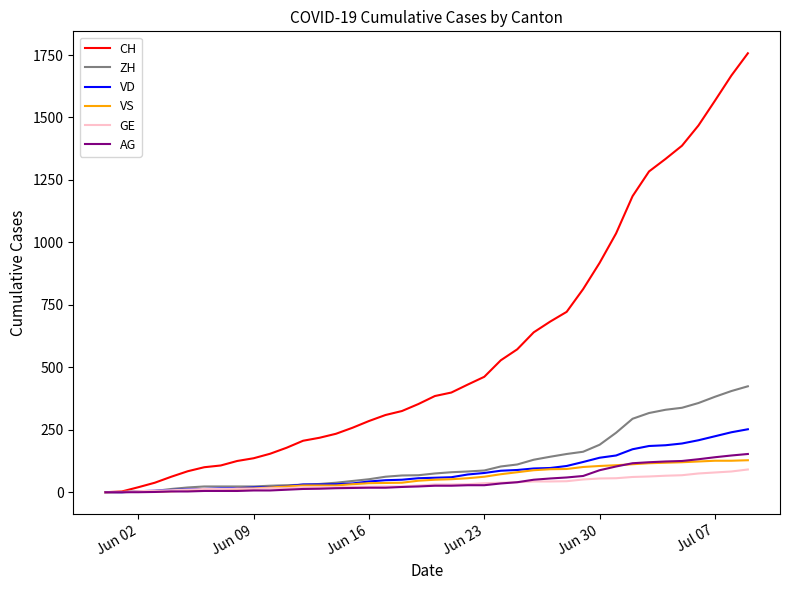

Which series has the largest total across all categories?

CH